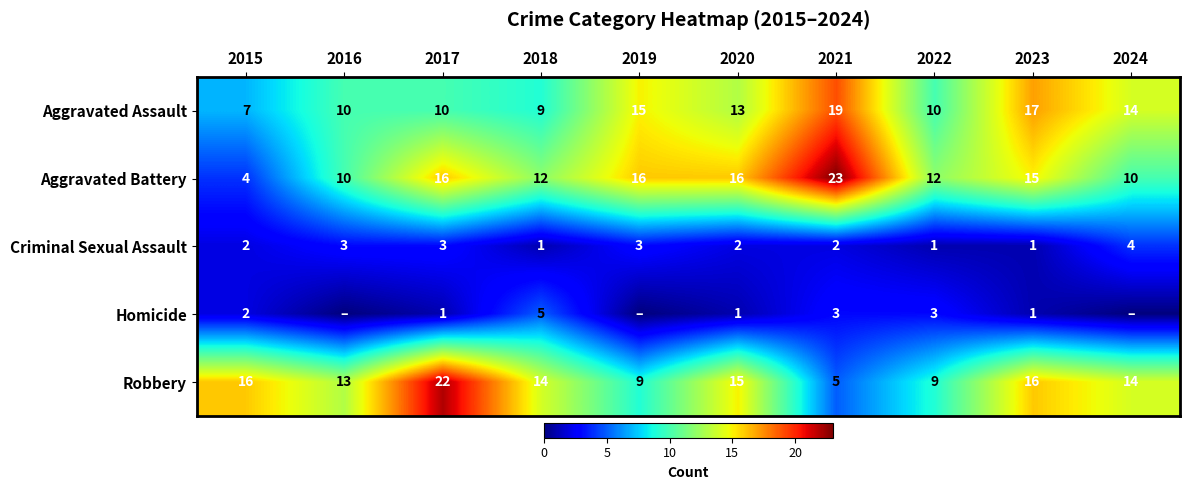

True or false: Homicide has a value of 1 at 2020.

True